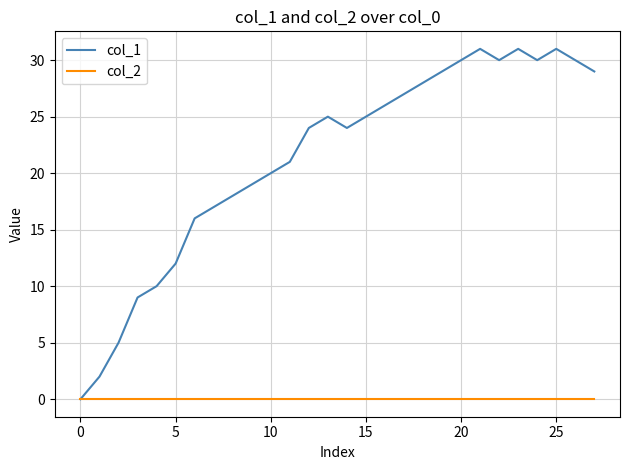

Is this an area chart (filled region under the line)?

No